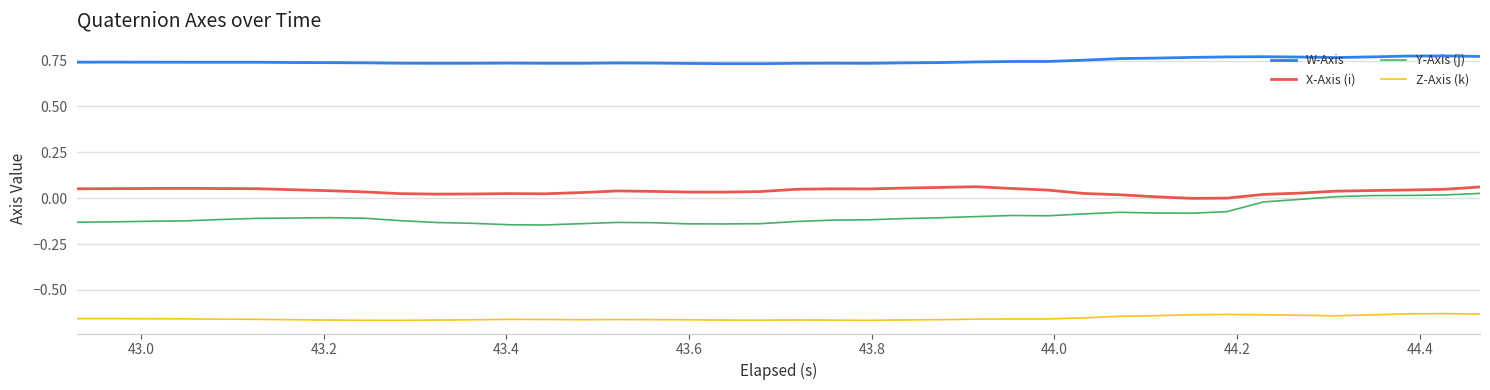

True or false: Y-Axis (j) and Z-Axis (k) cross at least once.

False